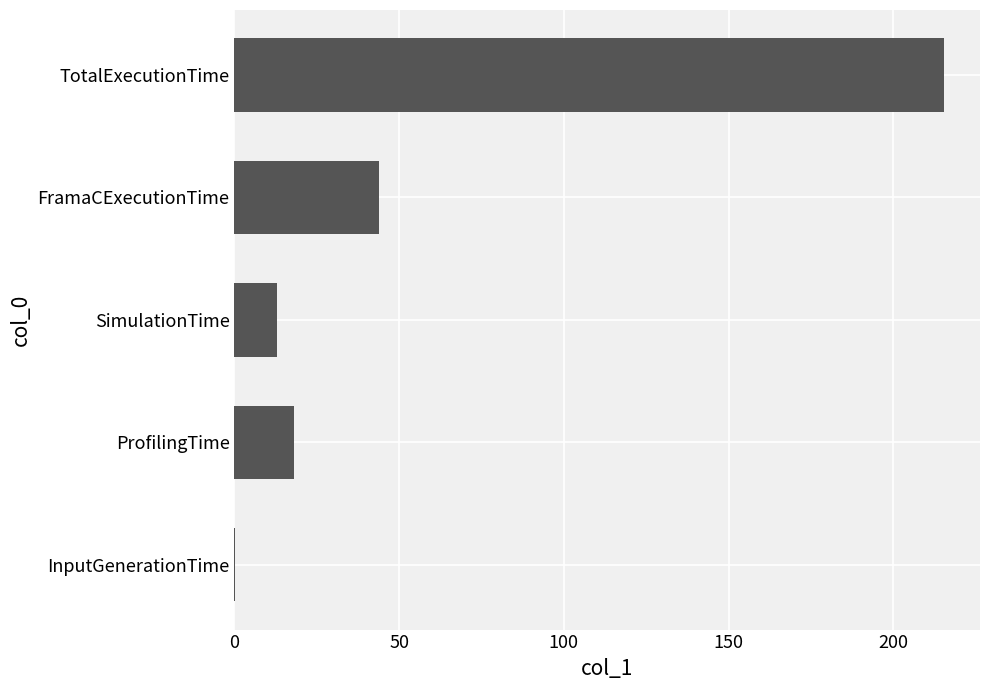

What is the sum of the values at ProfilingTime and FramaCExecutionTime?

62.1